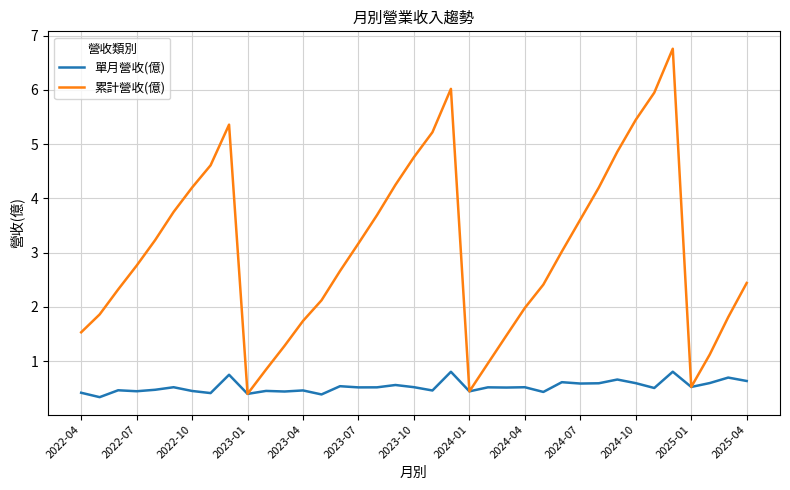

What is the highest value of the 累計營收(億) series?

6.8